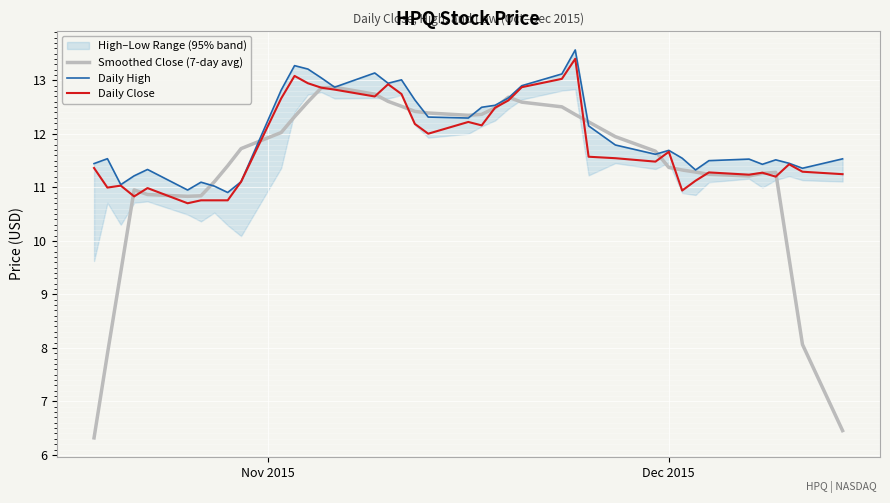

What is the minimum value for Smoothed Close (7-day avg)?

6.3